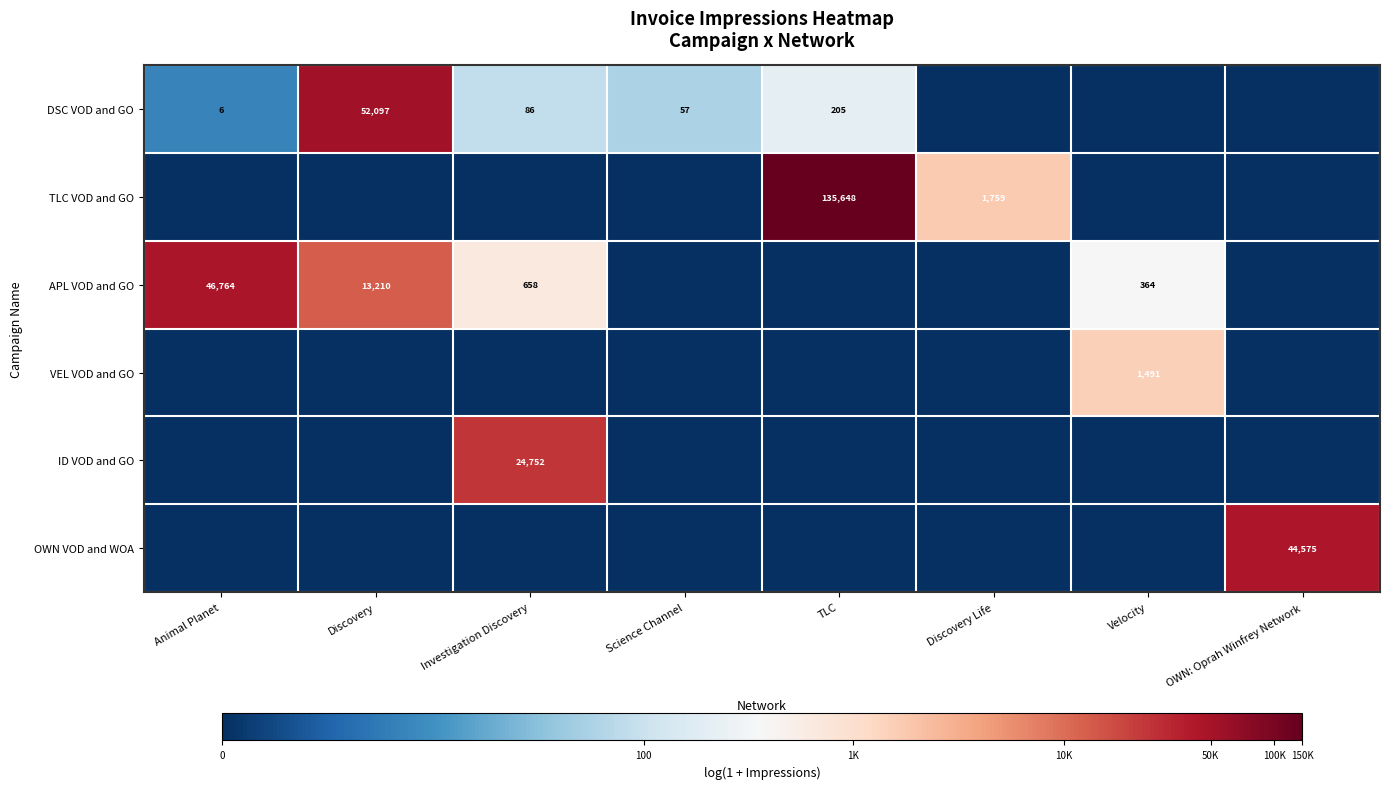

Is it true that DSC VOD and GO equals 52097 at Discovery?

True